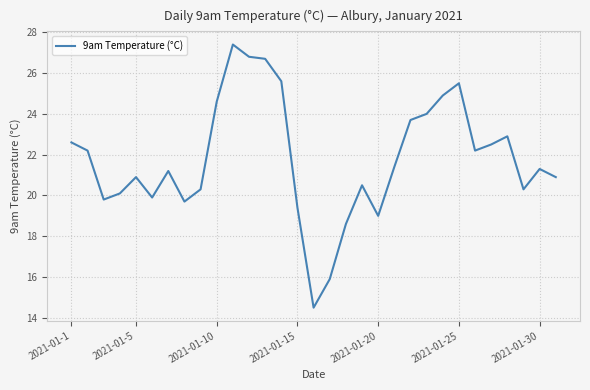

What is the greatest value displayed?

27.4